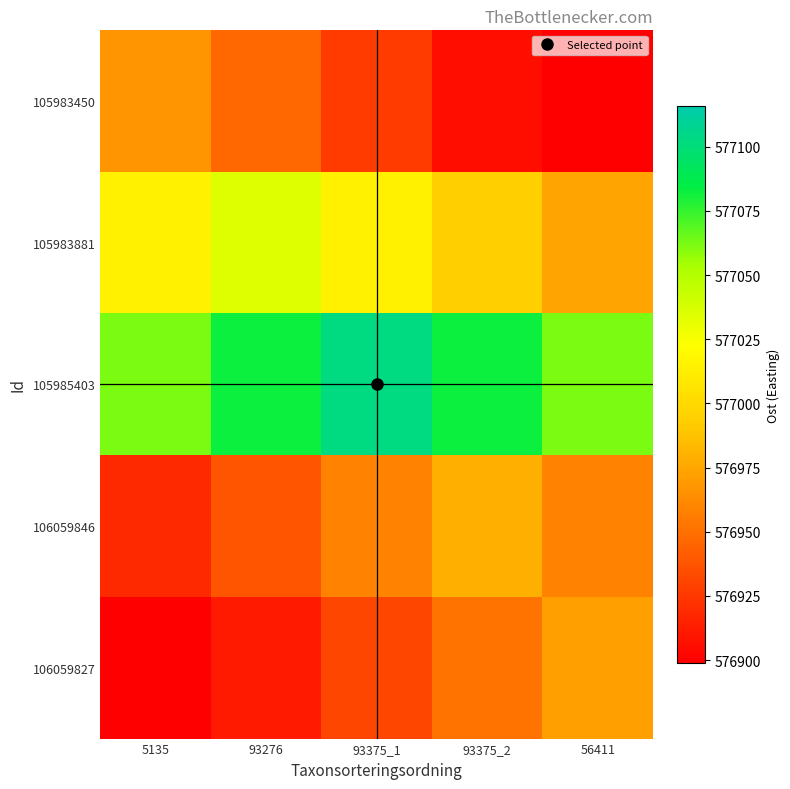

Reading left to right, extract all data points from this chart.

105983450: 5135=576966.7	93276=576946.4	93375_1=576926.1	93375_2=576905.8	56411=576885.4
105983881: 5135=577014.4	93276=577034.7	93375_1=577014.4	93375_2=576994.0	56411=576973.7
105985403: 5135=577061.6	93276=577081.9	93375_1=577102.2	93375_2=577081.9	56411=577061.6
106059846: 5135=576917.8	93276=576938.1	93375_1=576958.4	93375_2=576978.7	56411=576958.4
106059827: 5135=576891.0	93276=576911.3	93375_1=576931.7	93375_2=576952.0	56411=576972.3